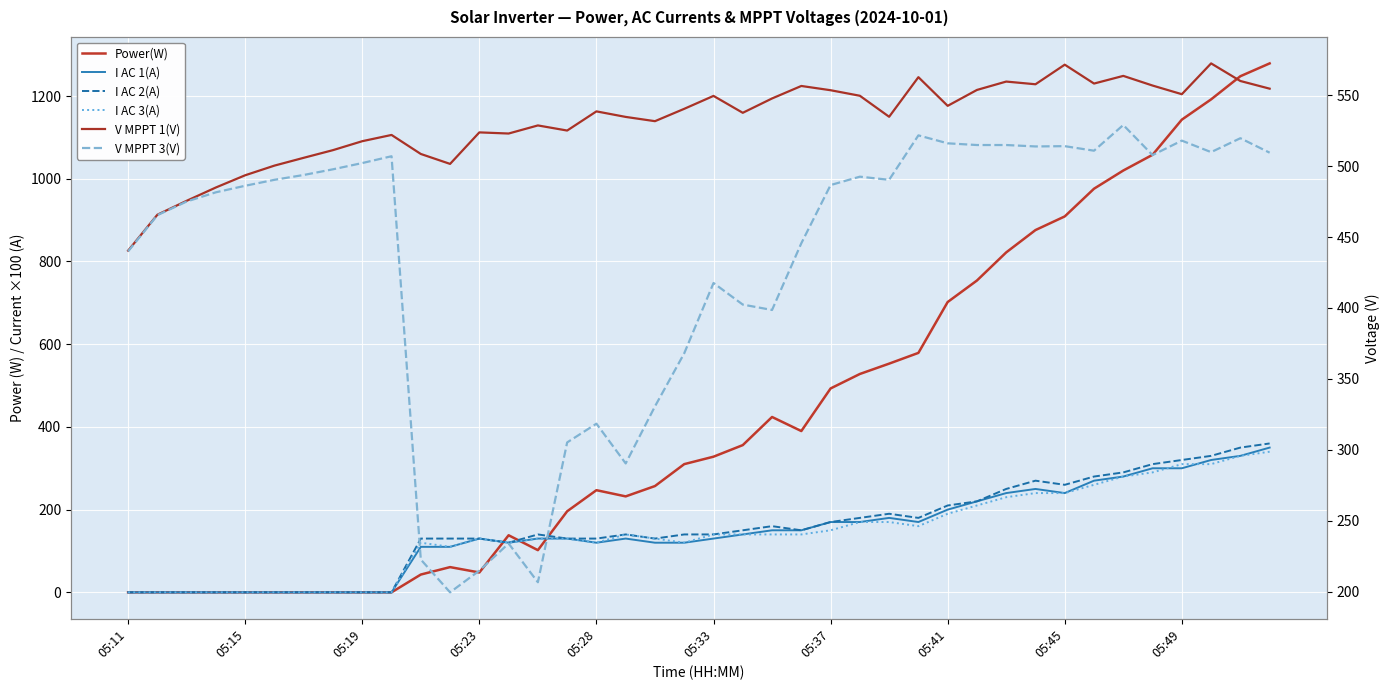

How many interior local valleys does the V MPPT 3(V) series have?

9